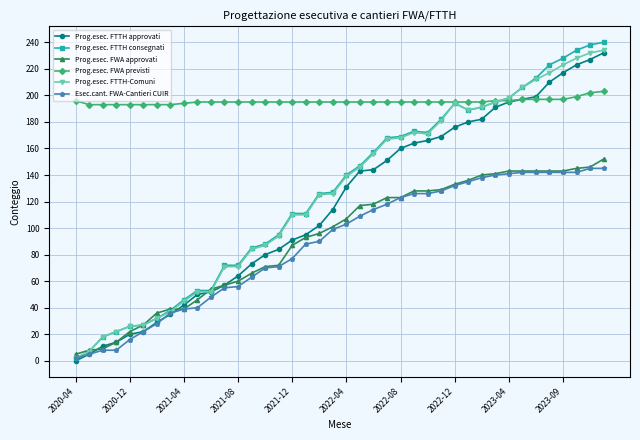

What are all the series names shown in the legend?

Prog.esec. FTTH approvati, Prog.esec. FTTH consegnati, Prog.esec. FWA approvati, Prog.esec. FWA previsti, Prog.esec. FTTH-Comuni, Esec.cant. FWA-Cantieri CUIR